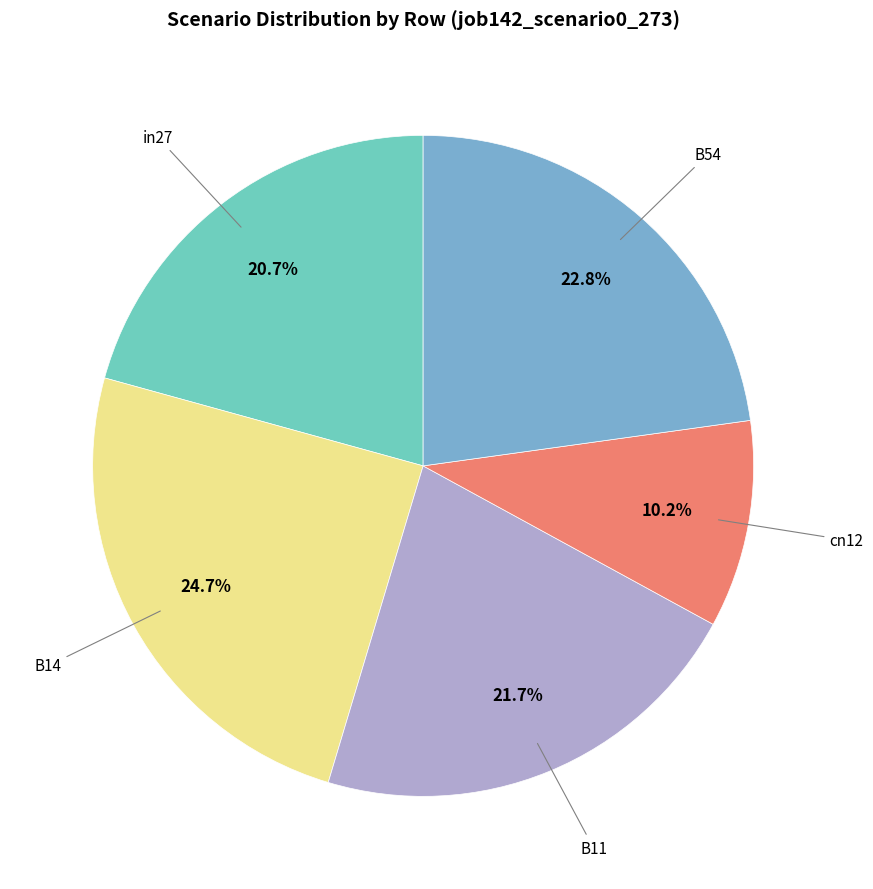

To the nearest percent, what is the difference between the largest and smallest slice percentages?

14%